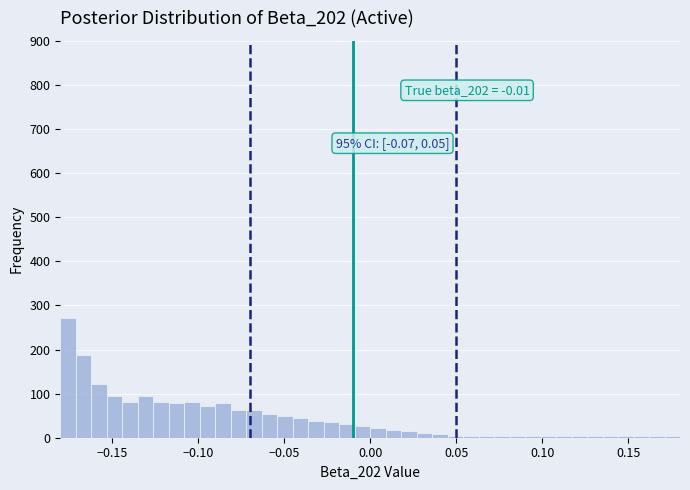

Around what value on the x-axis is the tallest bar? Give the approximate position of its centre, as read against the axis.

-0.175